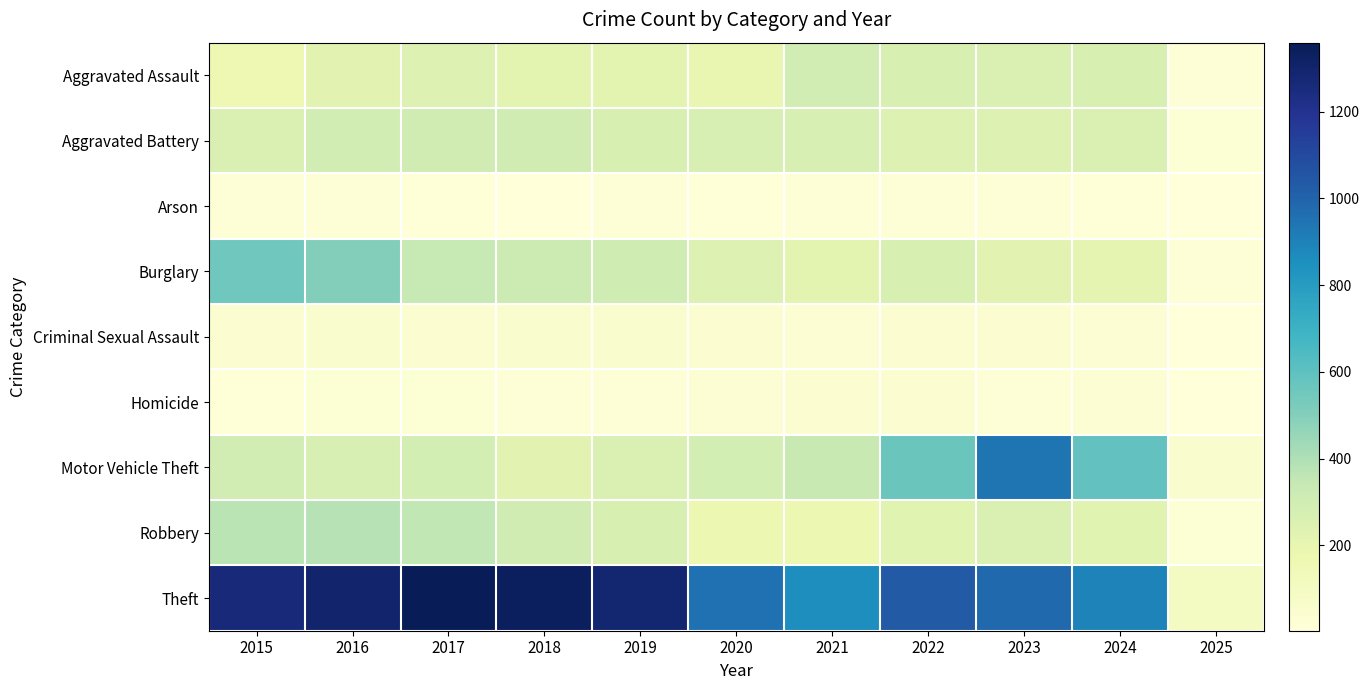

Reading left to right, what are all the values shown in this chart?

Aggravated Assault: 2015=164	2016=225	2017=251	2018=220	2019=220	2020=192	2021=295	2022=264	2023=259	2024=267	2025=16
Aggravated Battery: 2015=259	2016=298	2017=303	2018=302	2019=267	2020=268	2021=270	2022=249	2023=251	2024=259	2025=25
Arson: 2015=22	2016=14	2017=12	2018=8	2019=16	2020=12	2021=18	2022=15	2023=15	2024=12	2025=3
Burglary: 2015=552	2016=505	2017=339	2018=319	2019=308	2020=250	2021=220	2022=263	2023=225	2024=207	2025=21
Criminal Sexual Assault: 2015=43	2016=51	2017=41	2018=51	2019=55	2020=40	2021=33	2022=44	2023=35	2024=30	2025=3
Homicide: 2015=13	2016=28	2017=27	2018=23	2019=21	2020=34	2021=38	2022=35	2023=22	2024=30	2025=4
Motor Vehicle Theft: 2015=299	2016=272	2017=285	2018=225	2019=262	2020=287	2021=332	2022=569	2023=943	2024=587	2025=52
Robbery: 2015=372	2016=381	2017=356	2018=302	2019=263	2020=174	2021=175	2022=227	2023=257	2024=230	2025=27
Theft: 2015=1263	2016=1297	2017=1359	2018=1337	2019=1288	2020=954	2021=856	2022=1032	2023=980	2024=897	2025=100